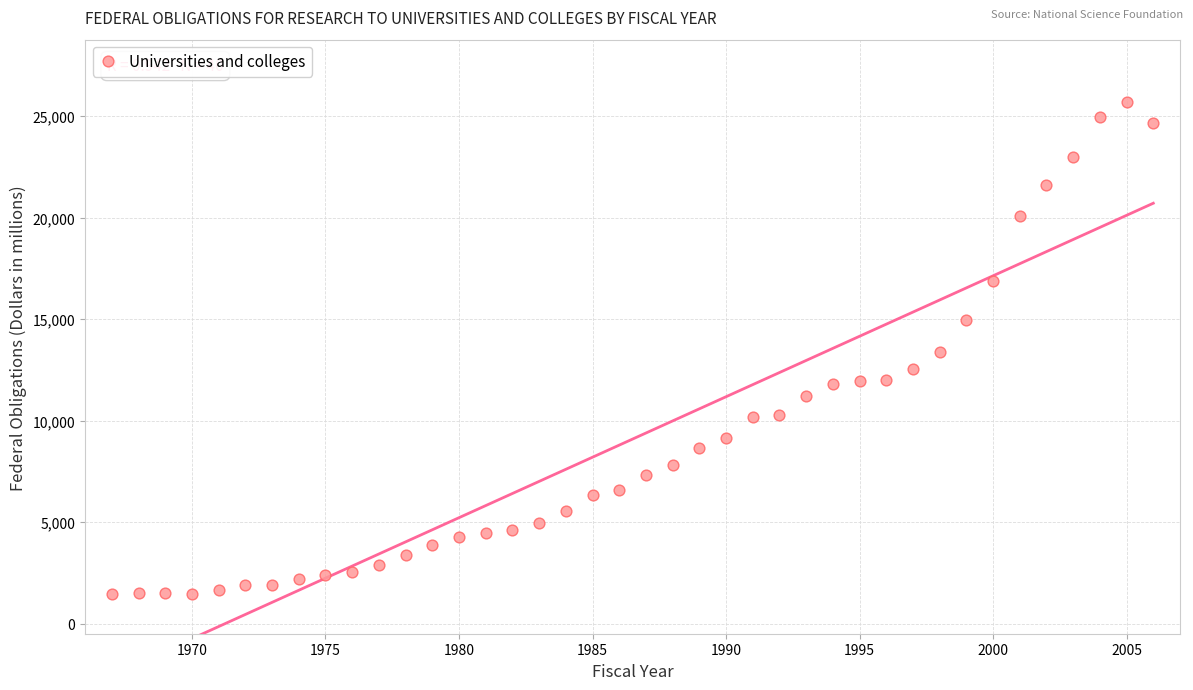

What is the range of Y values (max minus min)?

24233.2